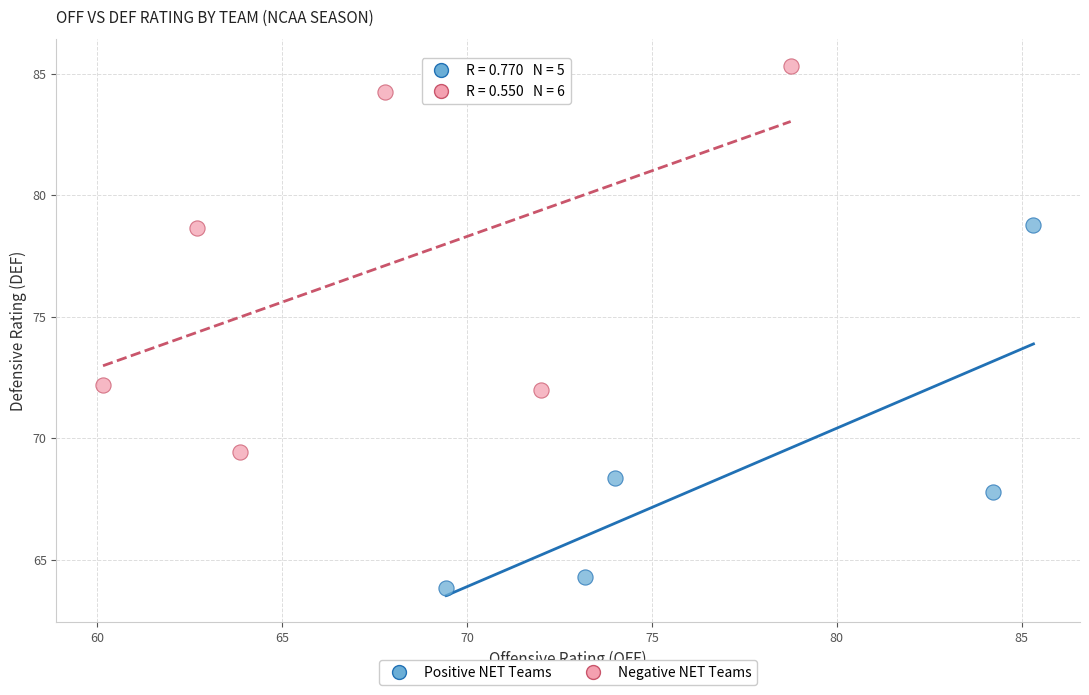

Which series has the widest spread of Y values?

Negative NET Teams